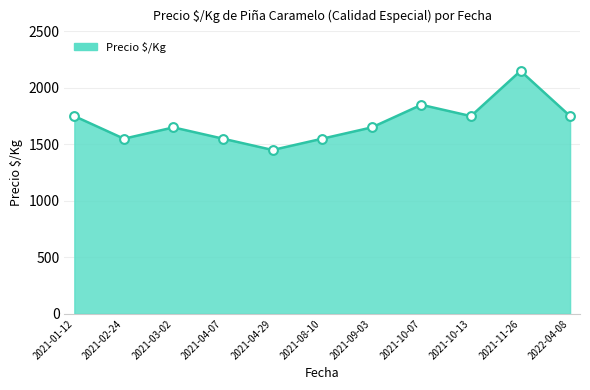

Approximately how many times larger is the value at 2021-04-07 compared to 2021-02-24?

1.0